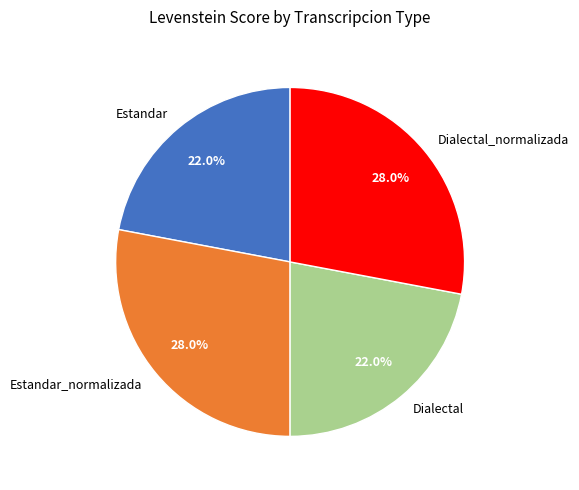

What portion of the pie excludes Dialectal?

78.0%